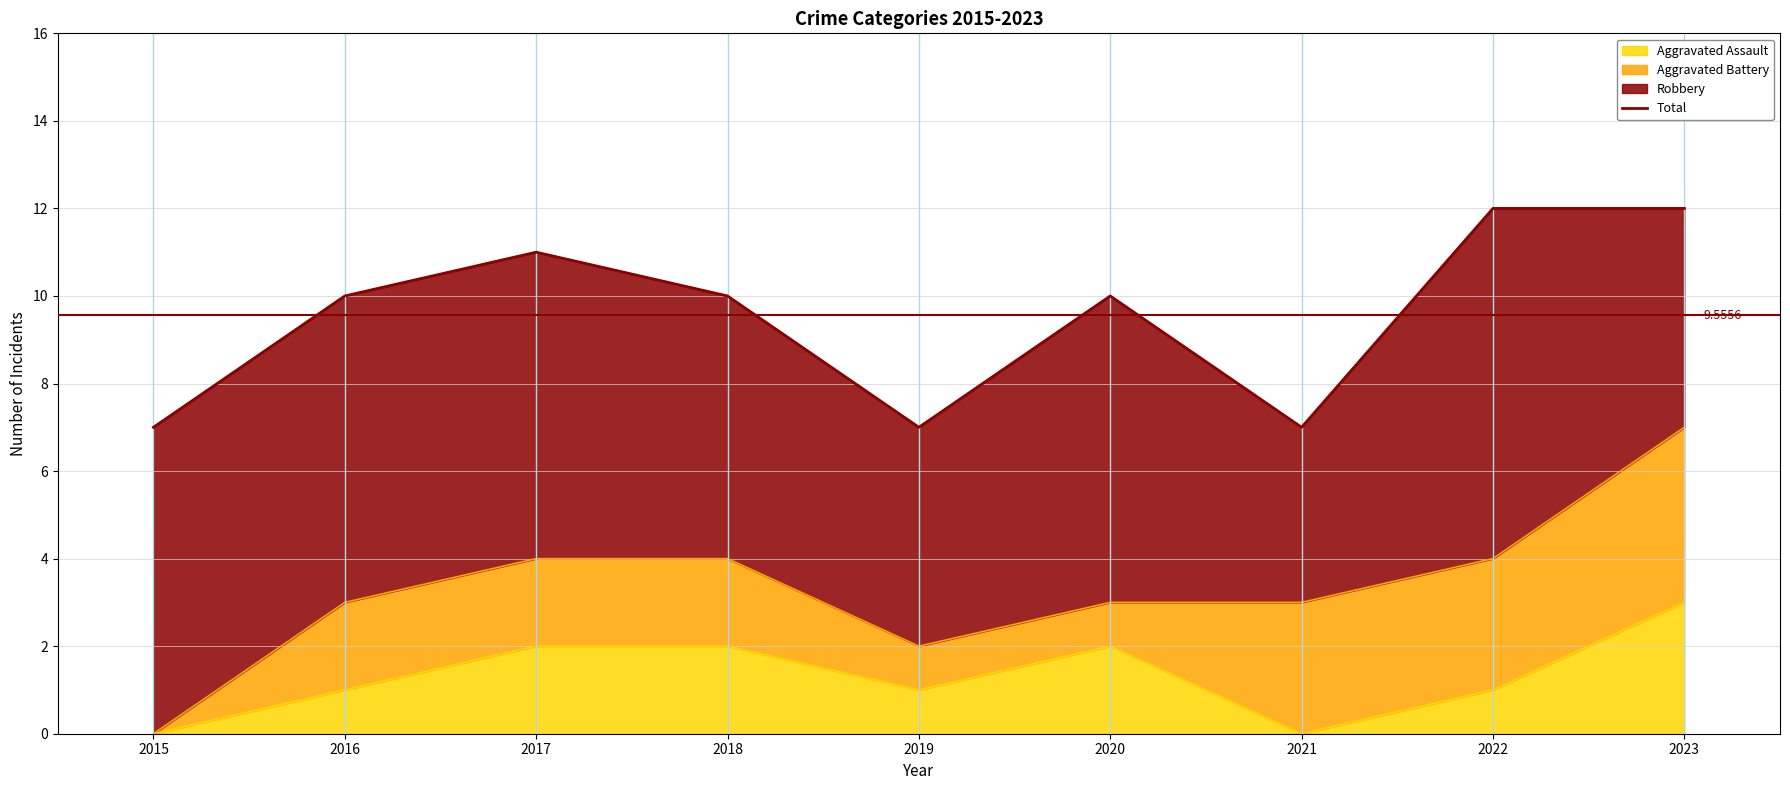

What is the value of the 9th point from the left?

12